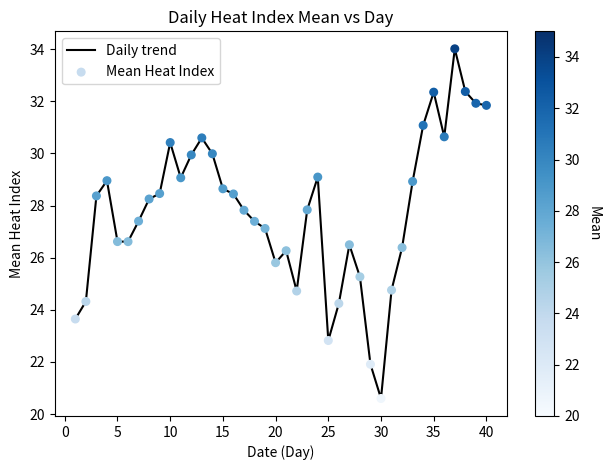

What is the minimum value shown in the chart?

20.6